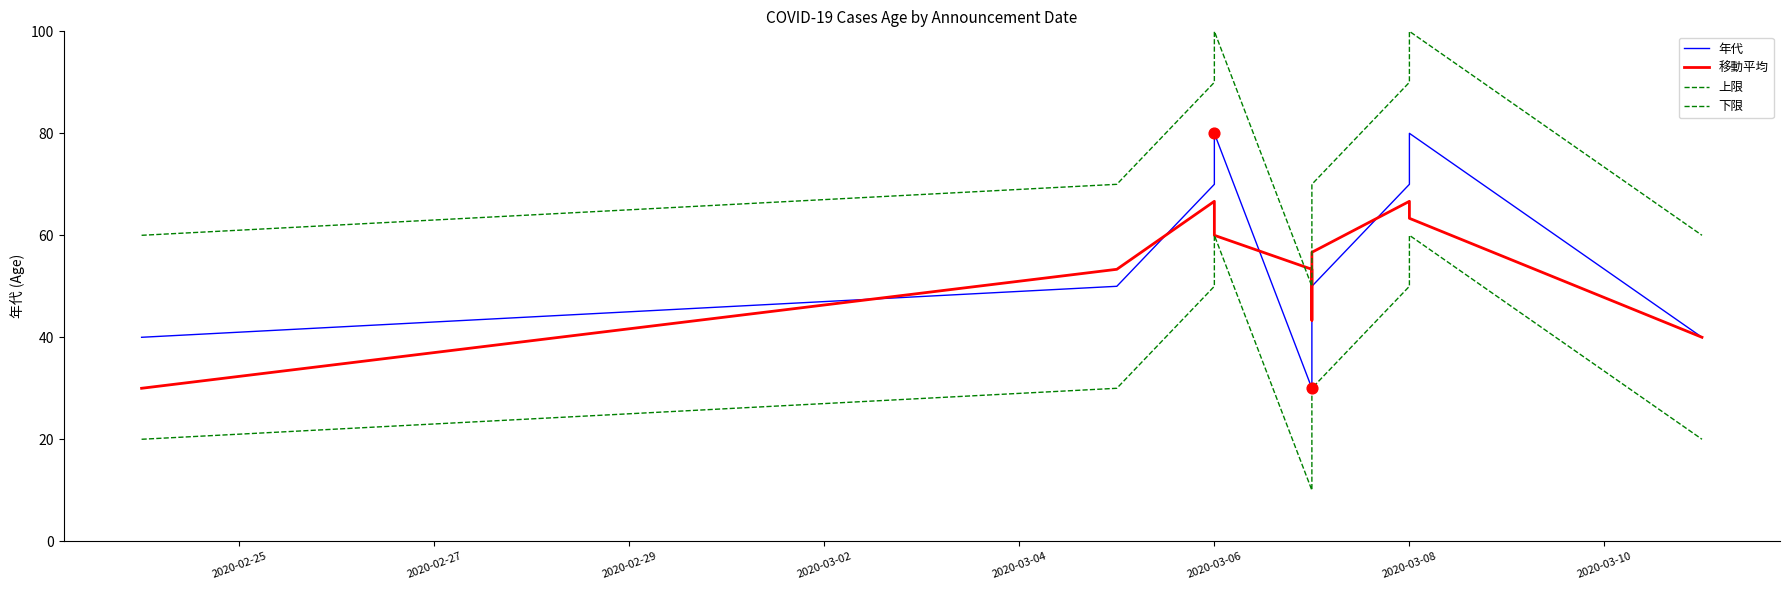

Which series has the largest Y range (max minus min)?

年代